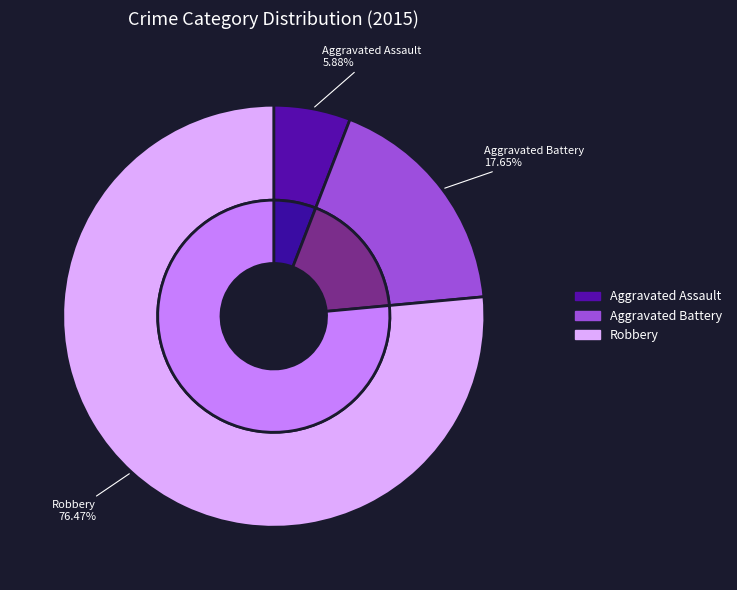

Which slice is the largest?

Robbery